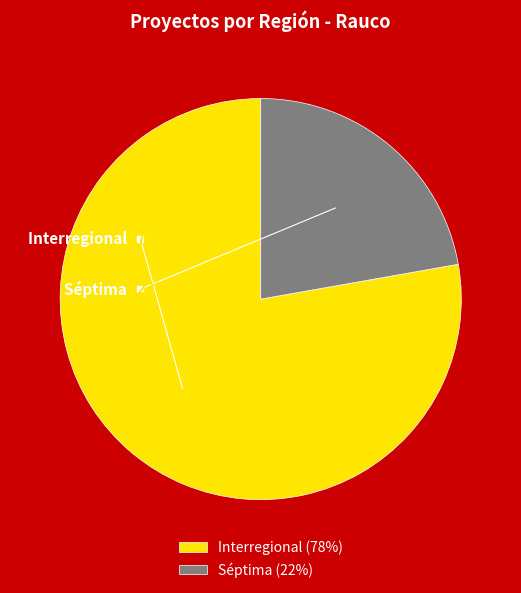

How many segments does this pie chart have?

2